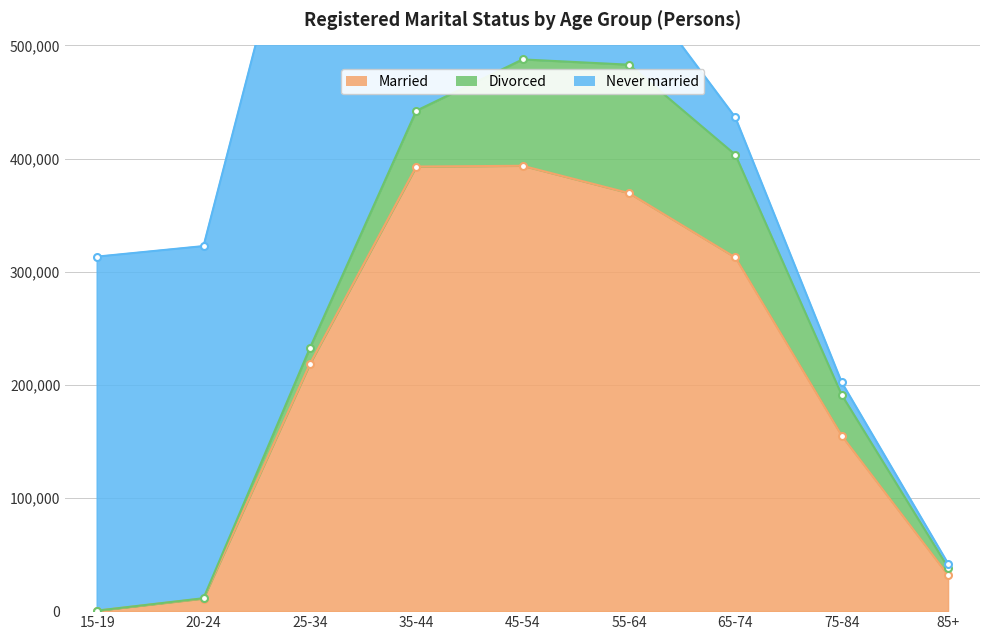

Between 55-64 and 35-44, which is larger?

35-44